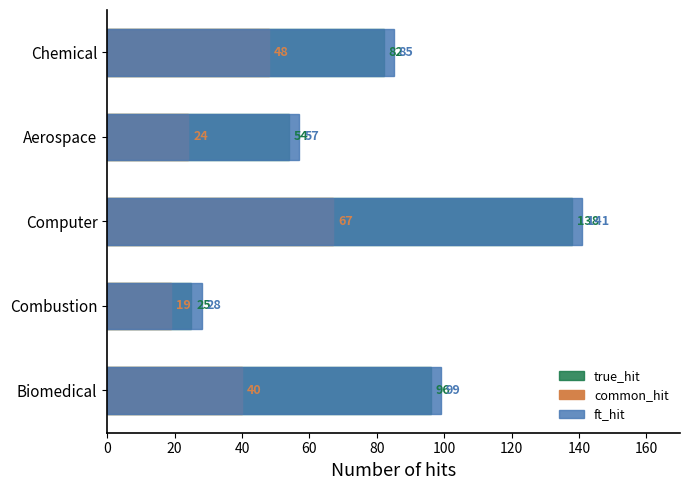

What is the value of the common_hit bar at the 1st from the left?

40